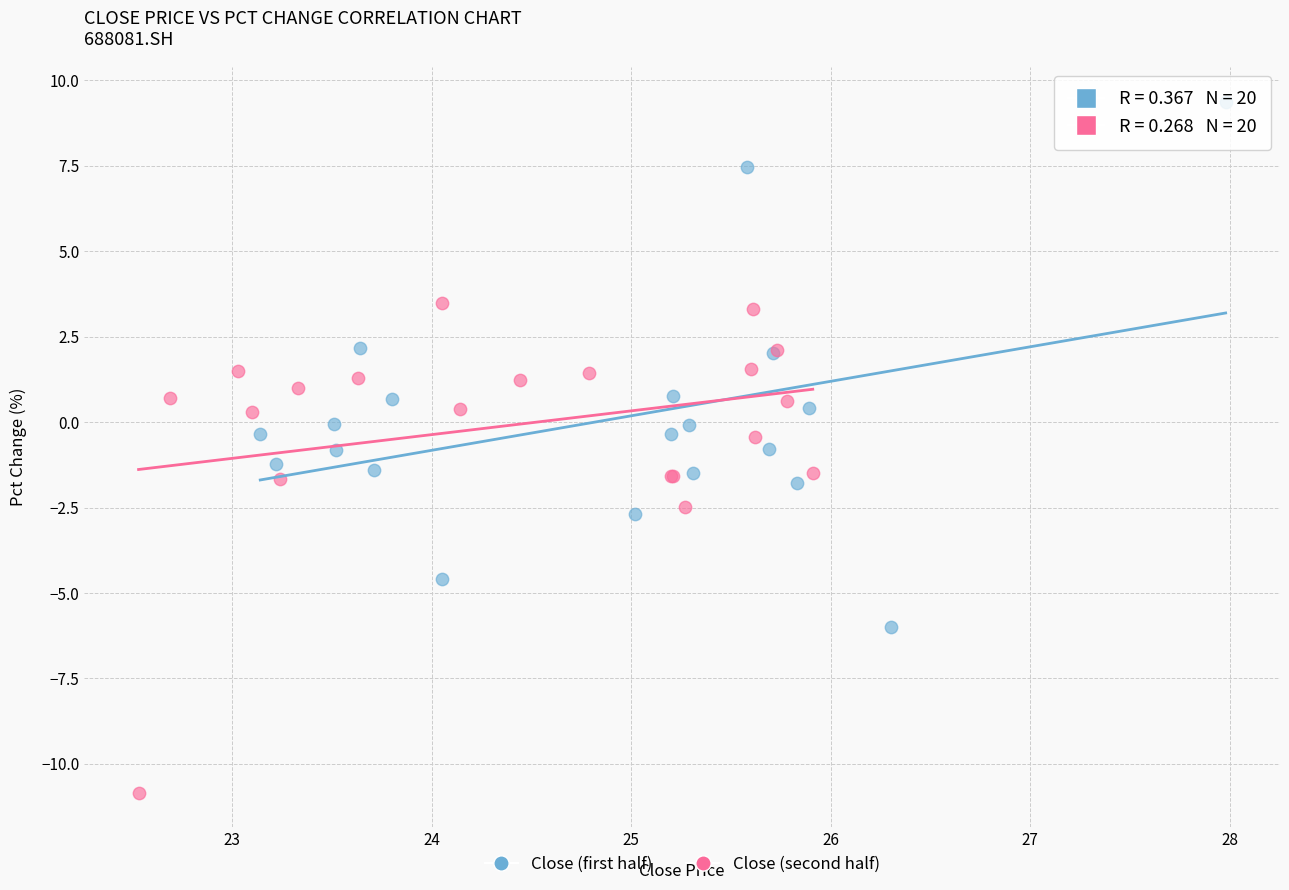

Which series reaches the minimum Y coordinate?

Close (second half)